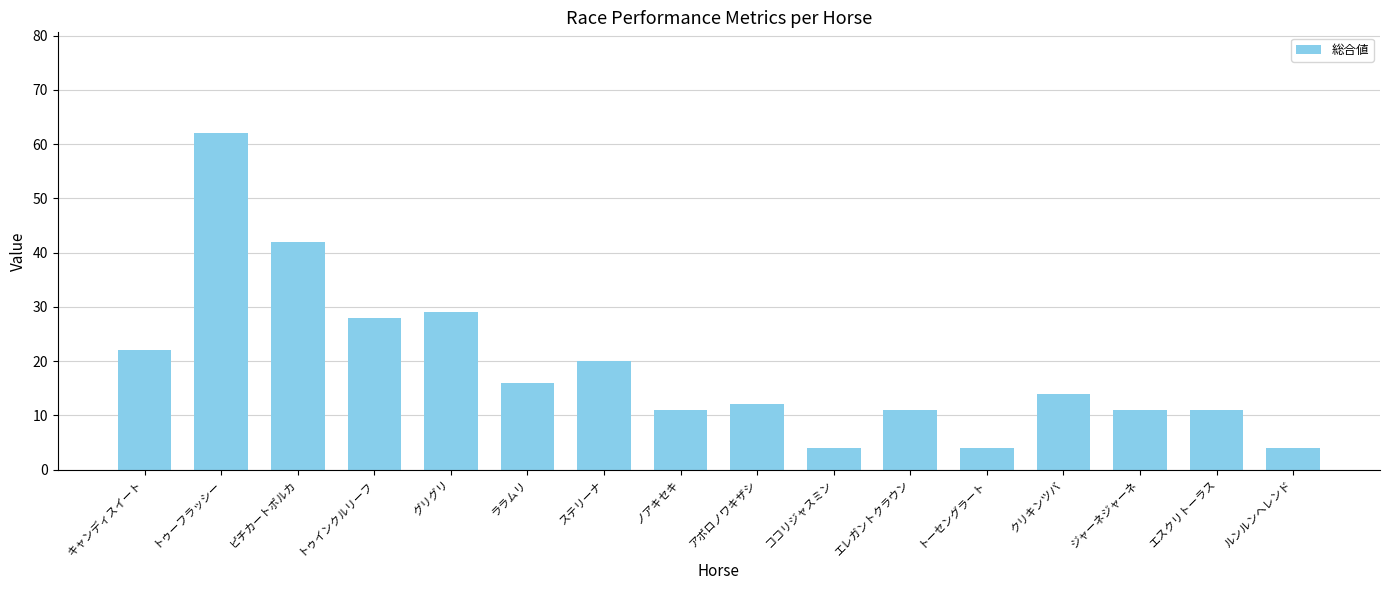

How many categories are shown in the chart?

16